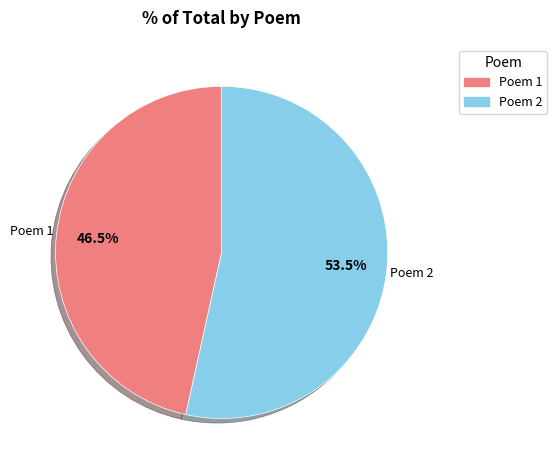

Between Poem 1 and Poem 2, which is larger?

Poem 2